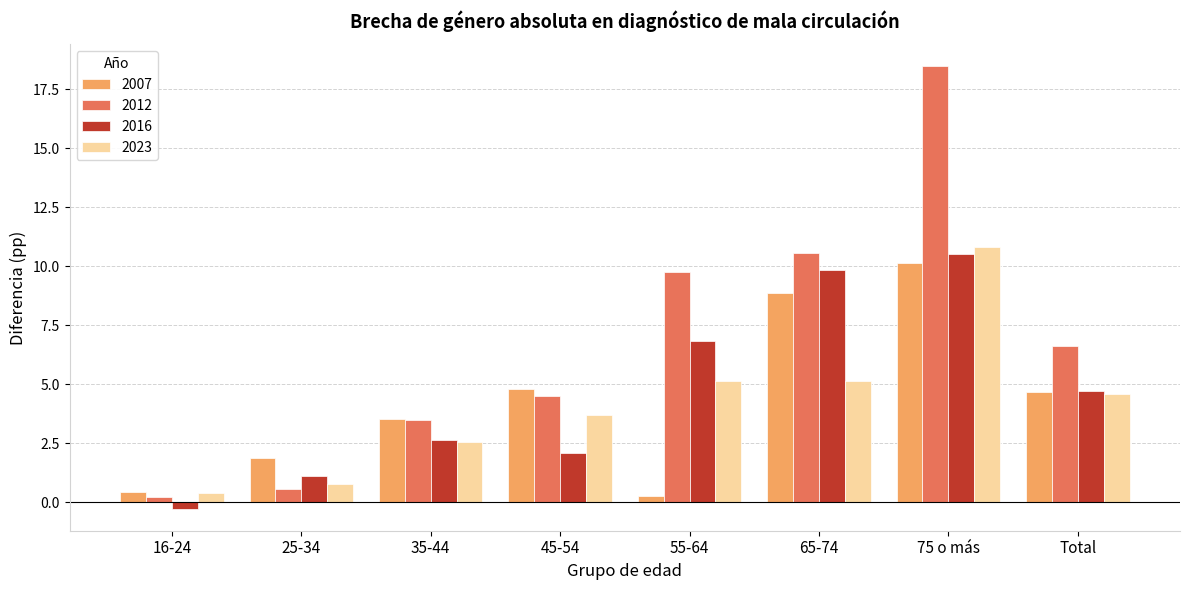

What is the sum of all 2016 values?

37.5